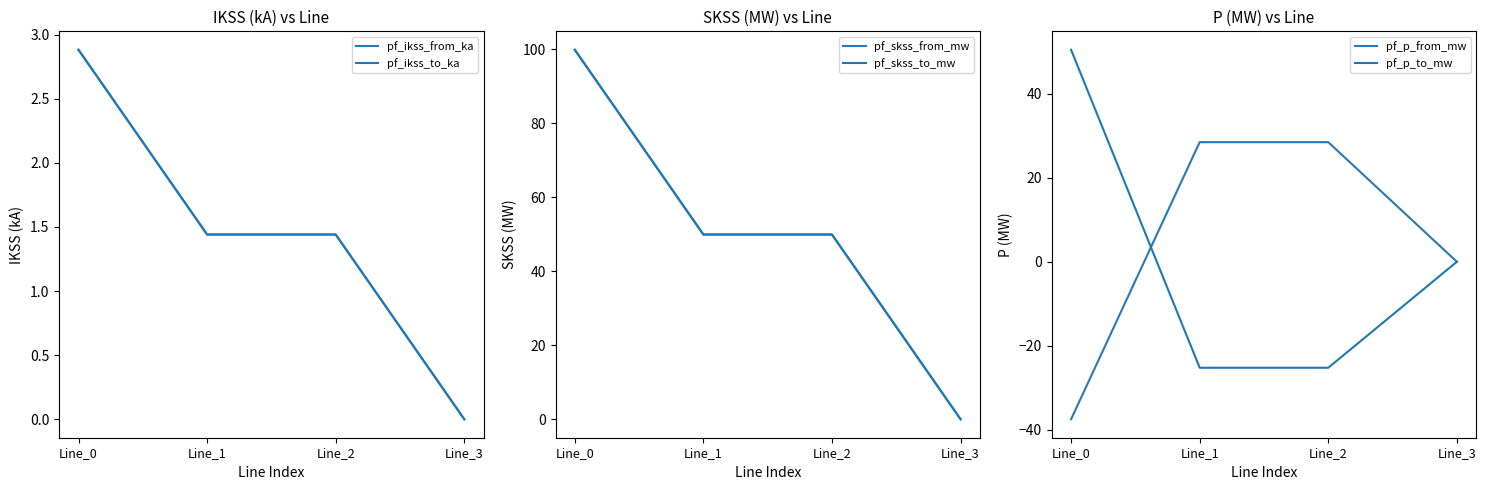

At which label does pf_p_from_mw reach its minimum?

Line_0